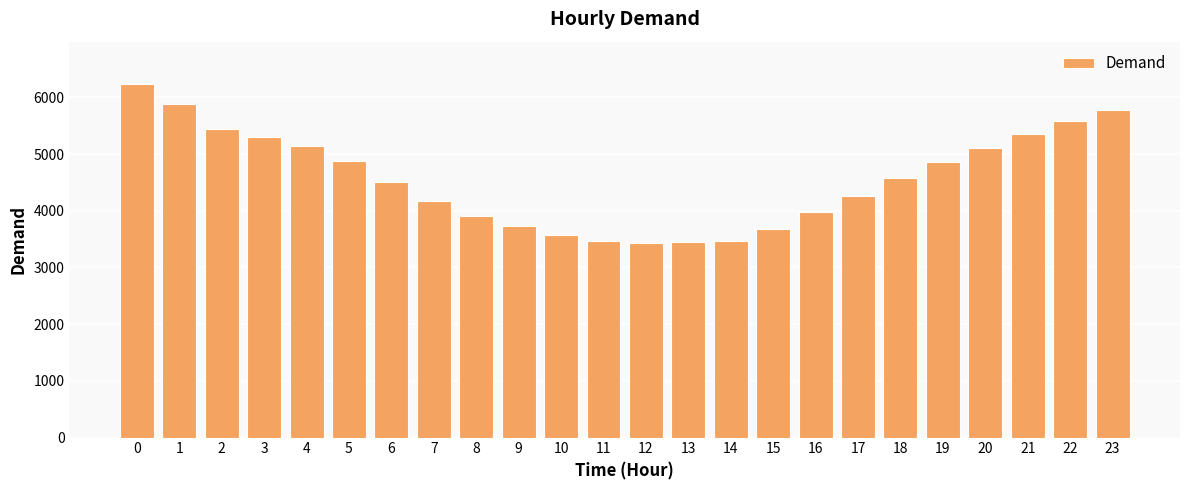

Does the chart contain stacked bars?

No